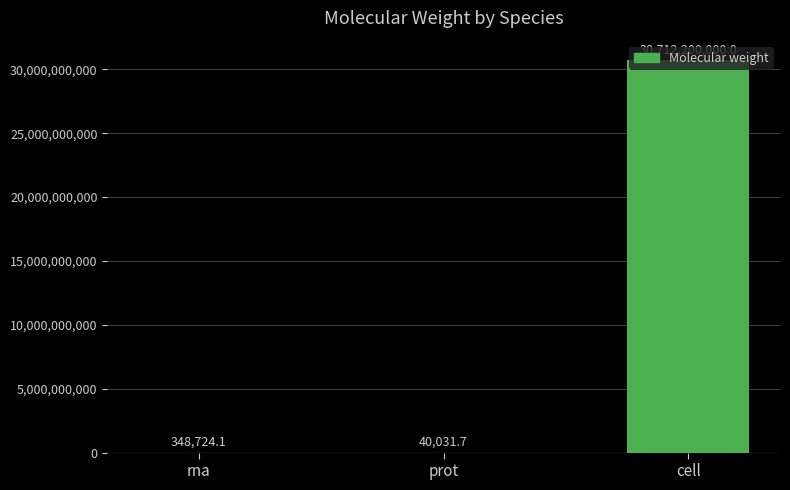

What is the sum of all values?

30712588755.8